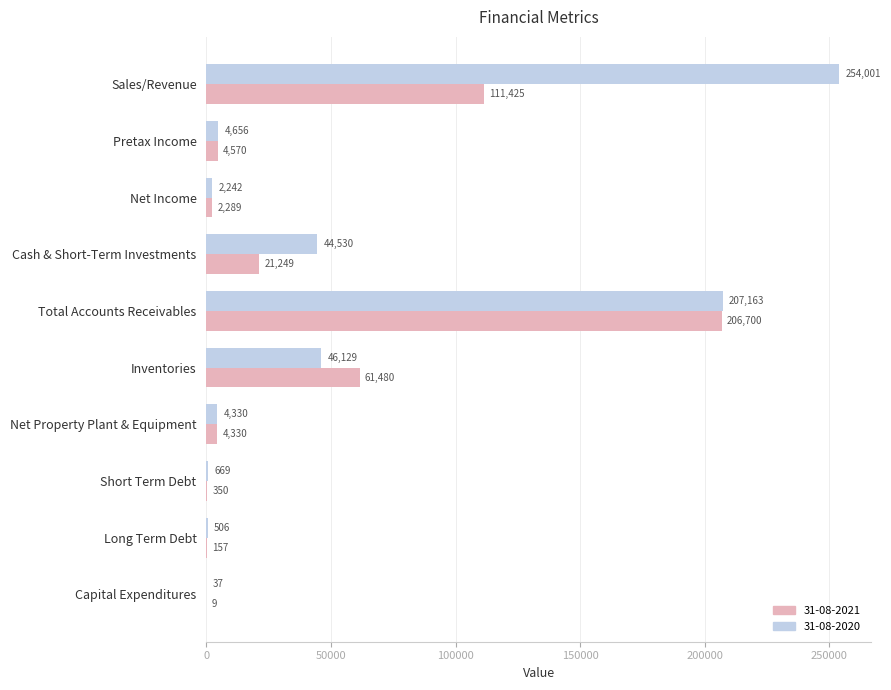

What is the total value across all series at Inventories?

107608.4